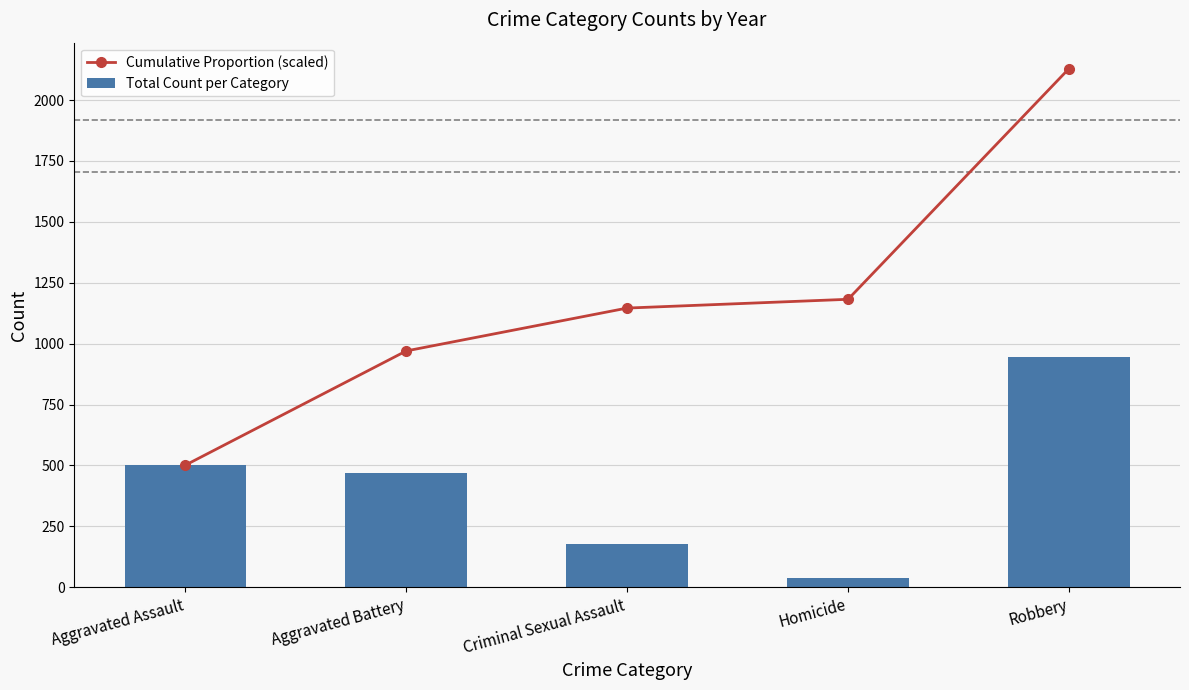

How many values in the Total Count per Category series exceed 469?

2